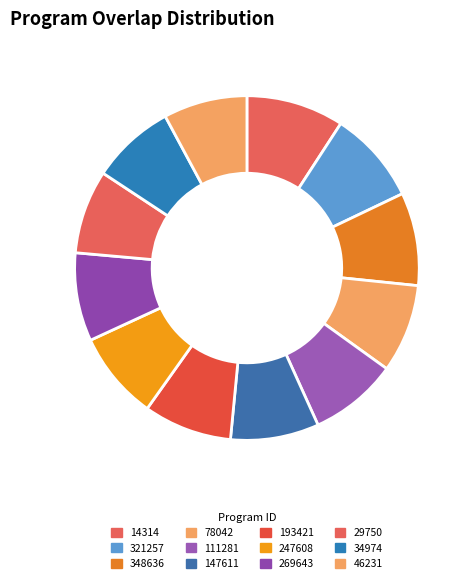

How many slices are in this pie chart?

12